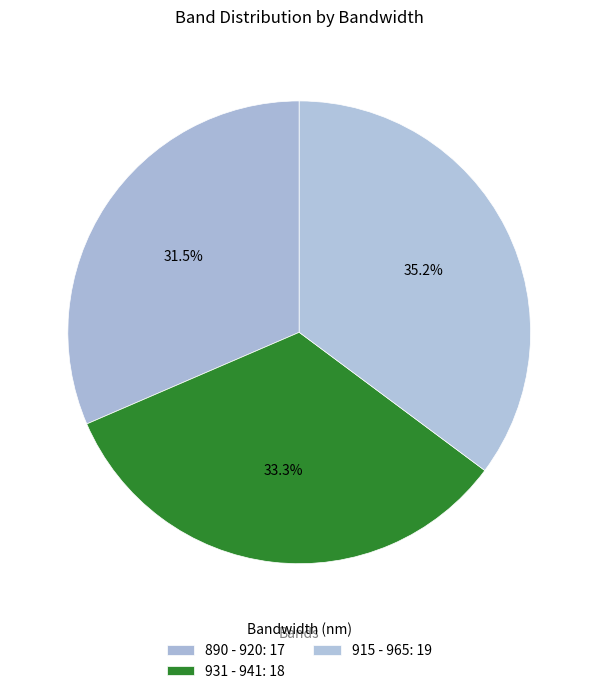

To the nearest percent, what is the combined percentage of 915 - 965 and 931 - 941?

69%